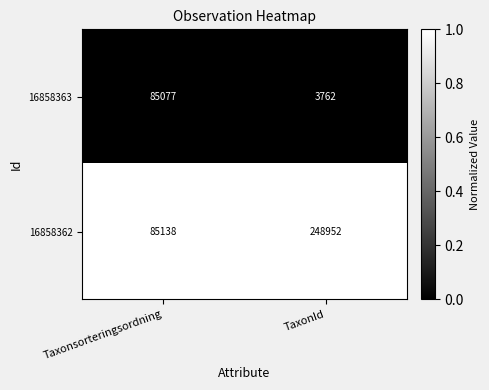

At which category does the chart reach its peak across all series?

TaxonId